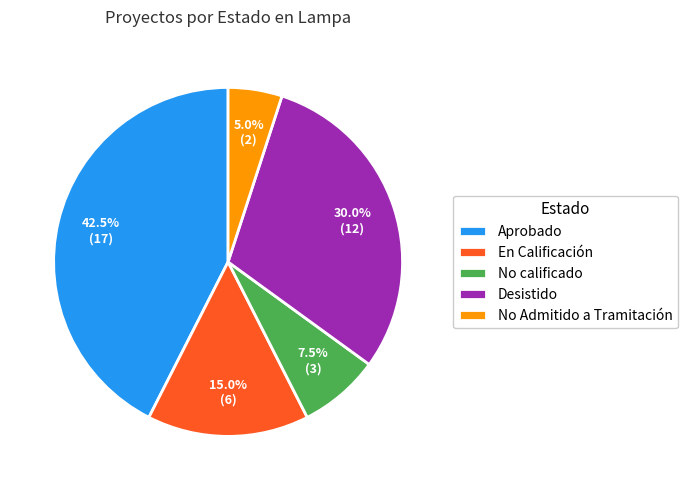

Does No Admitido a Tramitación account for over 50% of the chart?

No